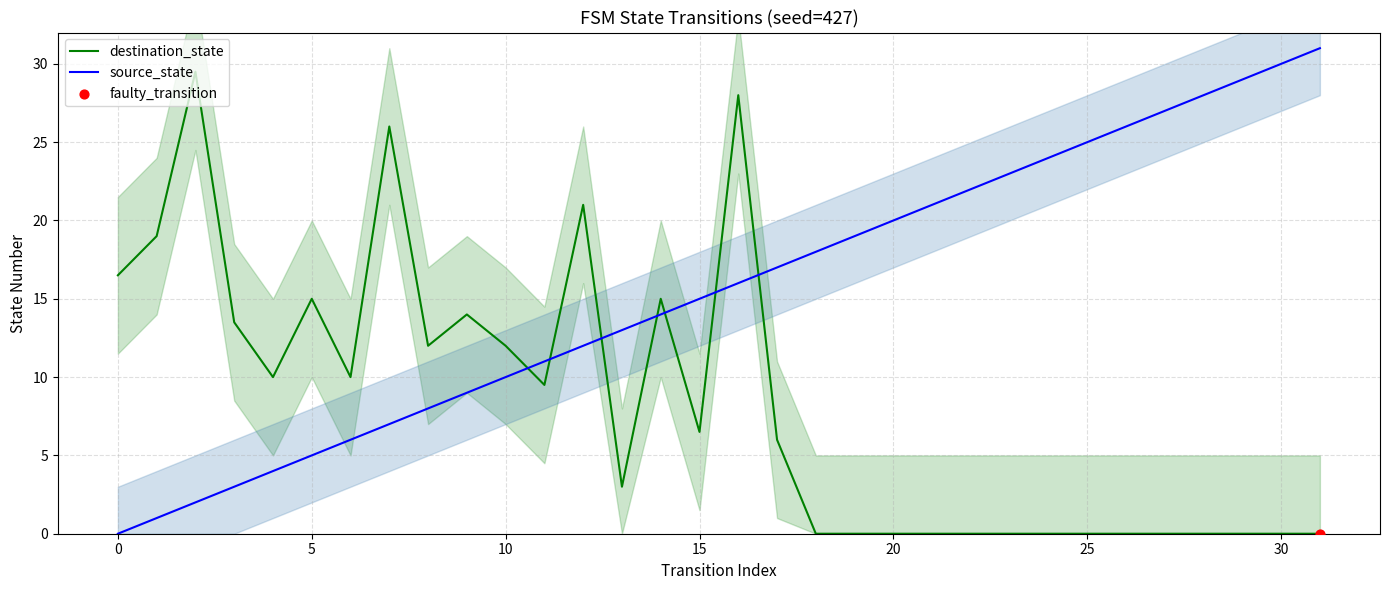

Which series contains the lowest Y value?

destination_state